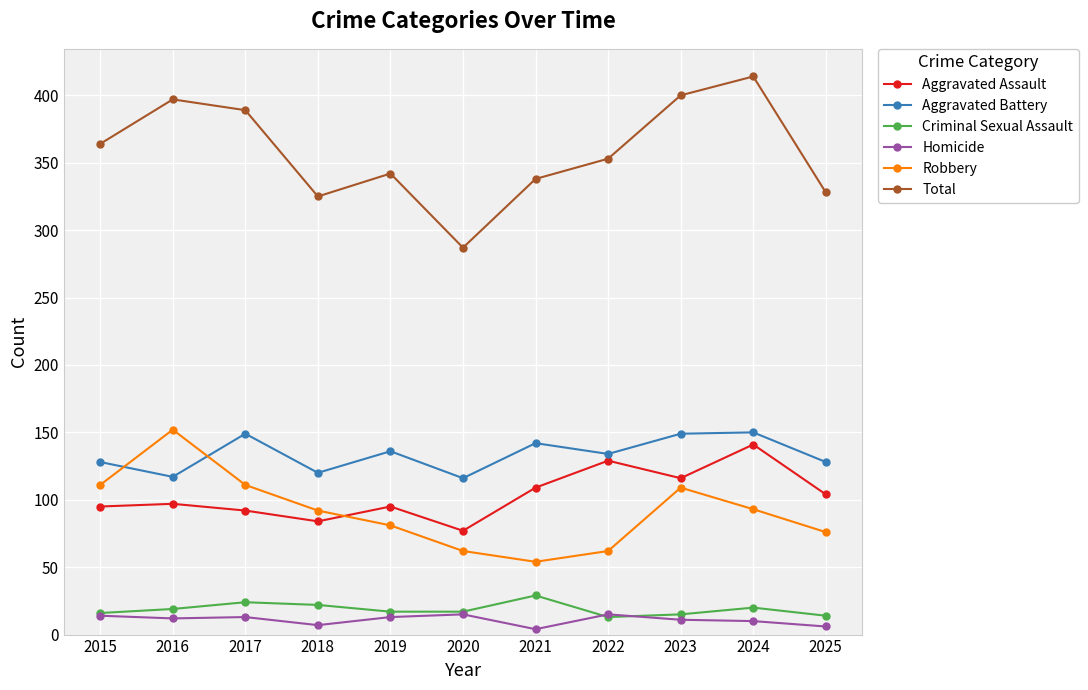

How many categories are shown in the chart?

11